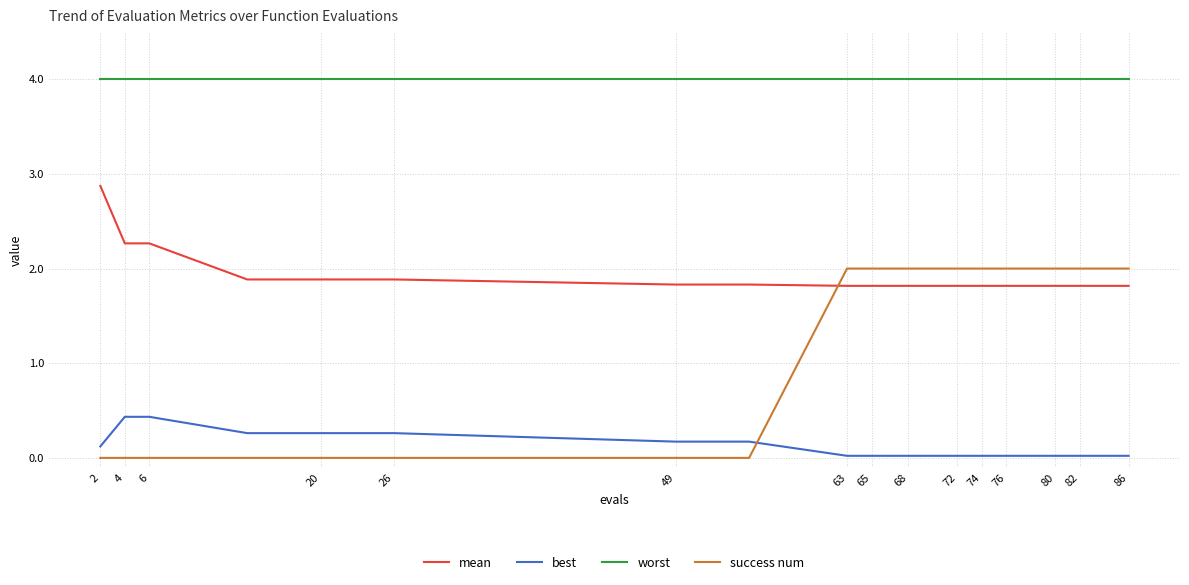

Which series has the largest range (max minus min)?

success num